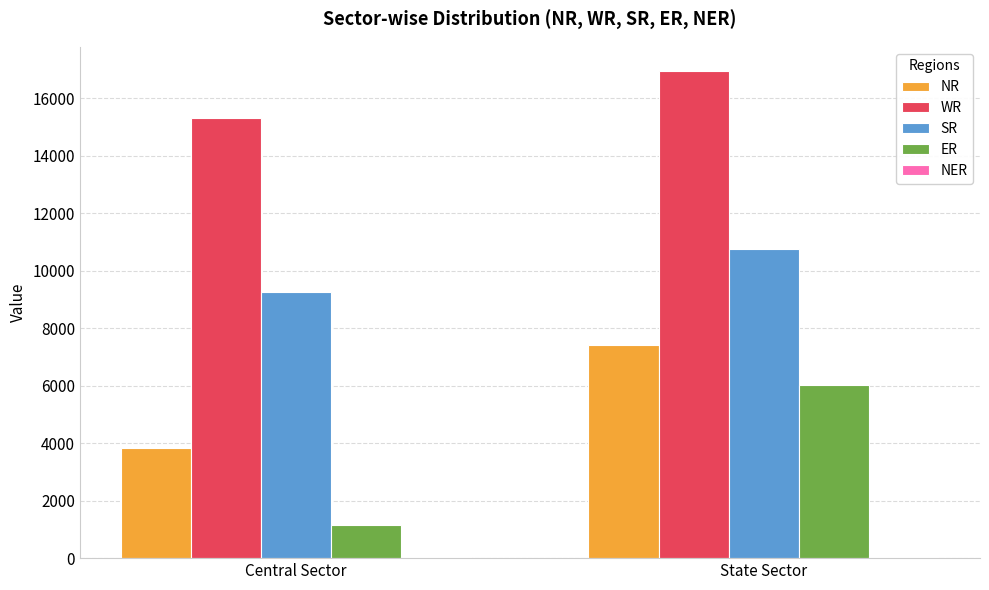

Which series has the widest spread of values?

ER